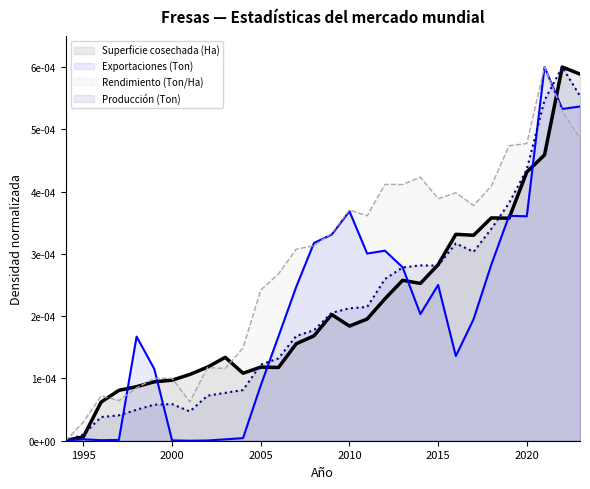

Is it true that Superficie cosechada (Ha) equals 0.0 at 2002?

True